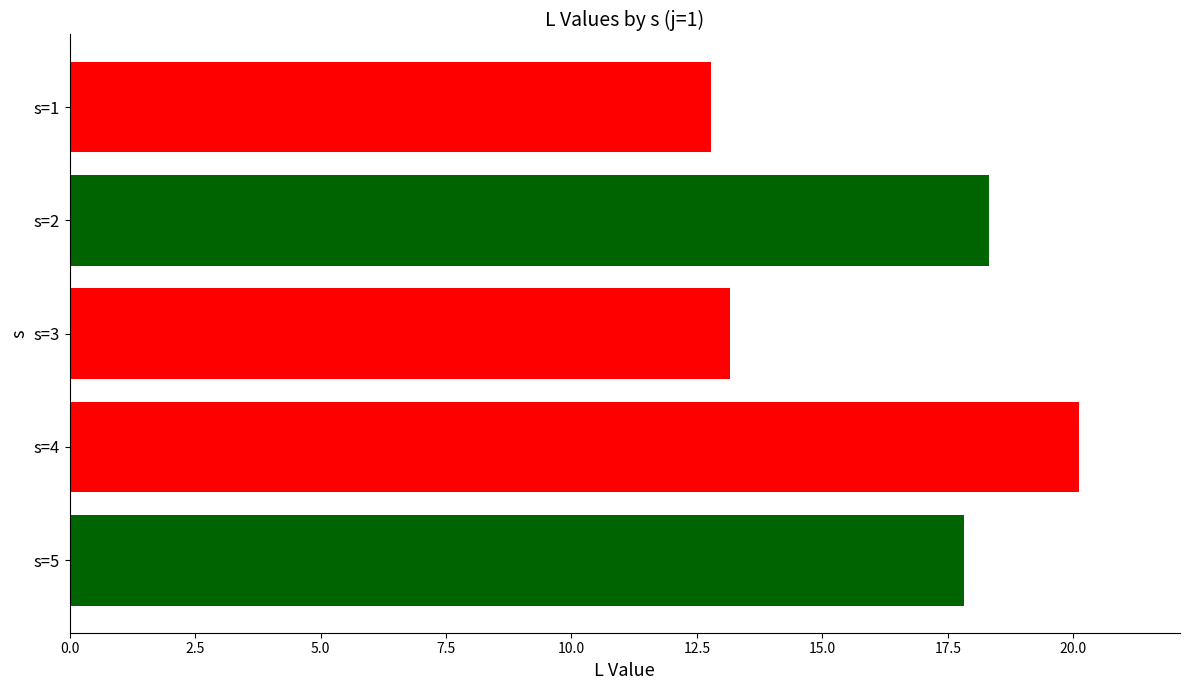

What is the value of the 3rd bar from the top?

13.2